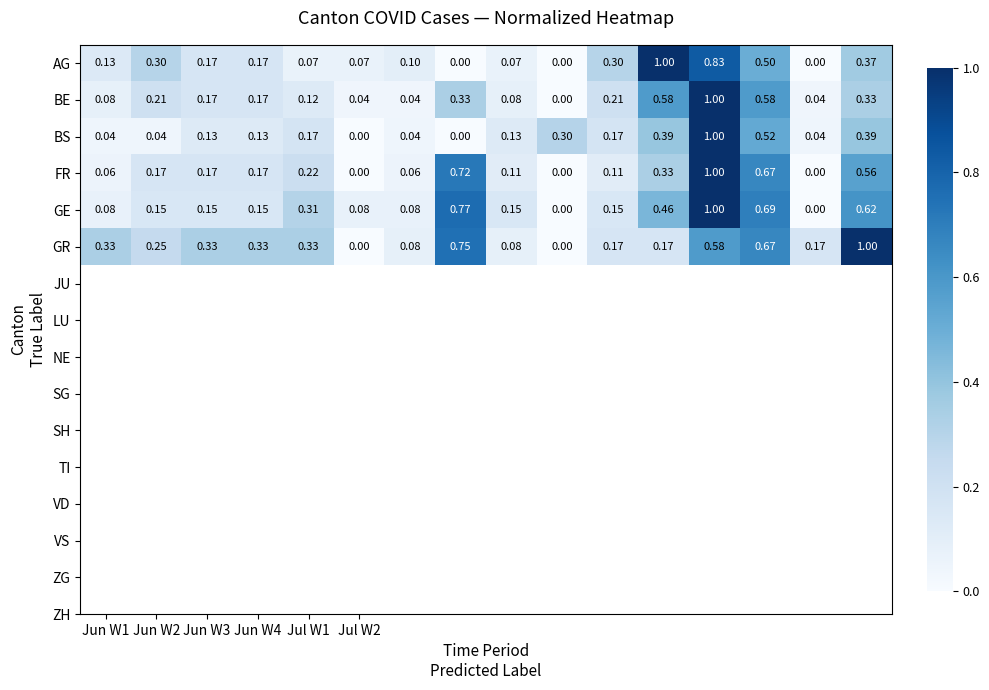

Which series has the largest total across all categories?

GR